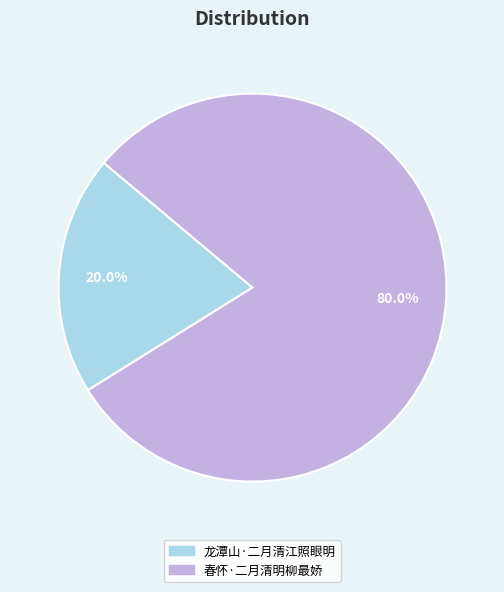

What is the largest slice in the pie chart?

春怀·二月清明柳最娇